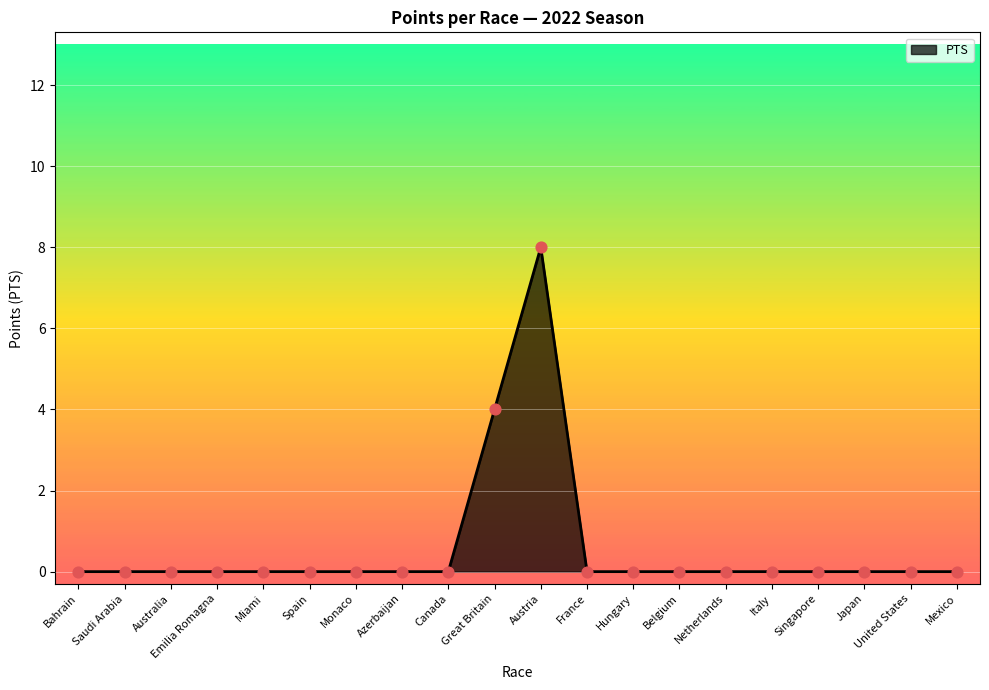

What is the change in value from Spain to Great Britain?

+4